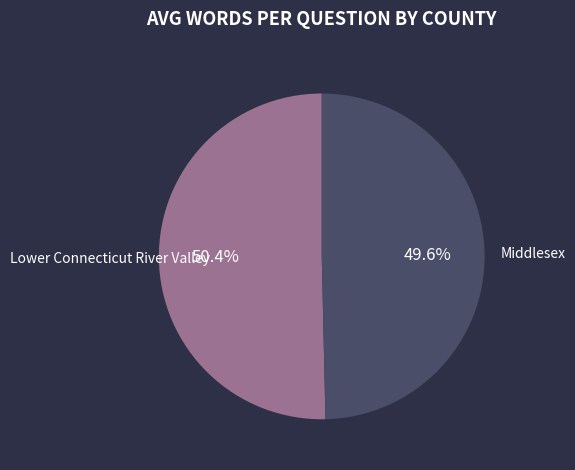

True or false: Middlesex accounts for 50% of the total.

True